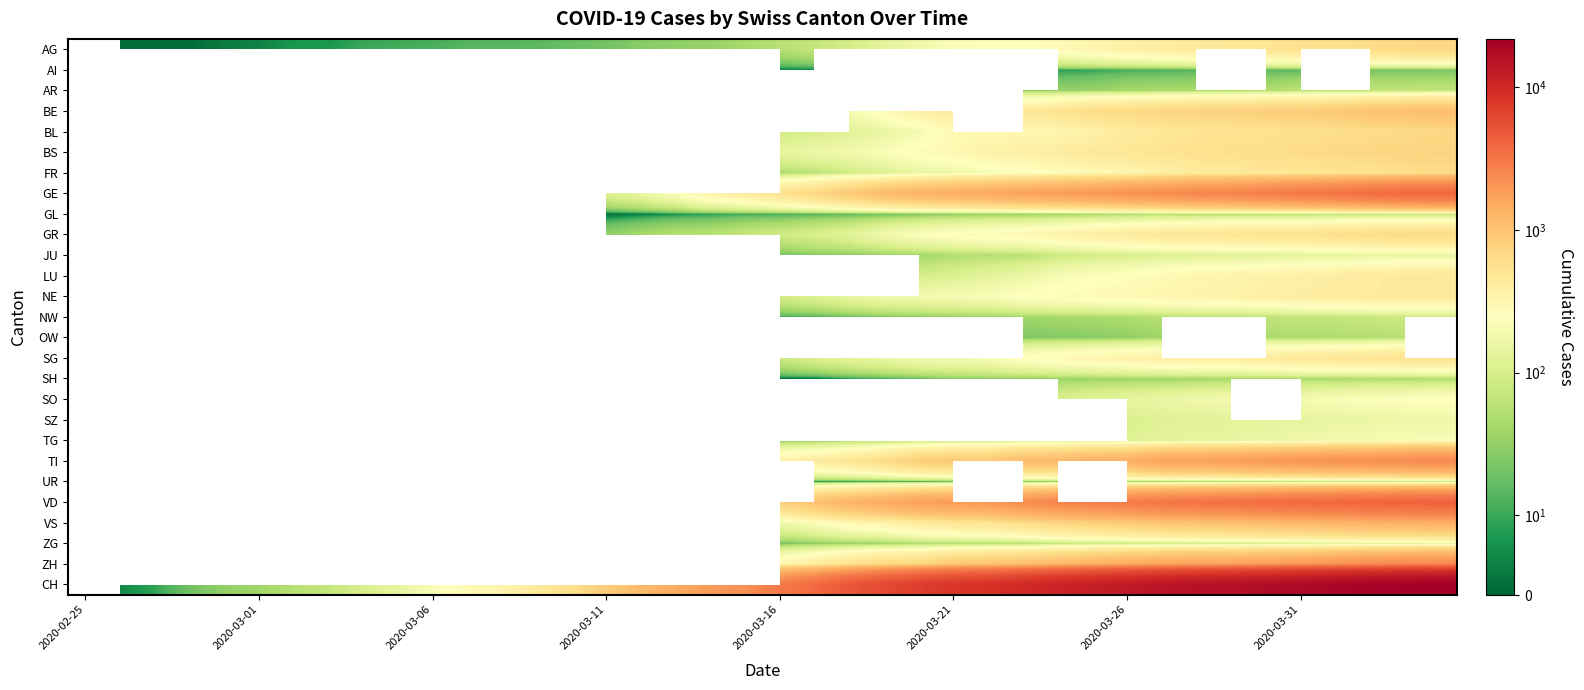

How many series are shown in this chart?

27